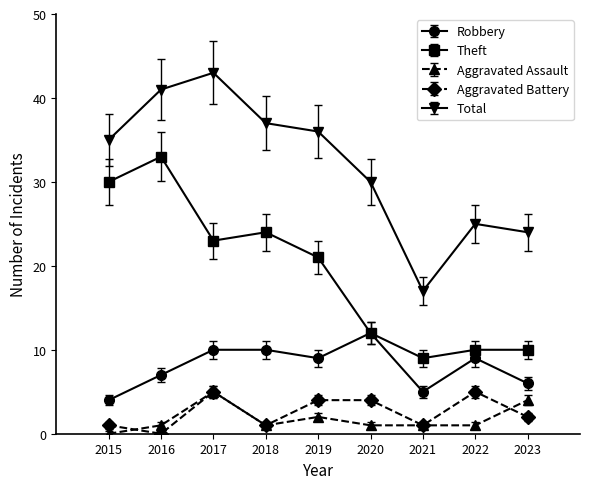

Where is the first local maximum for Theft?

2016